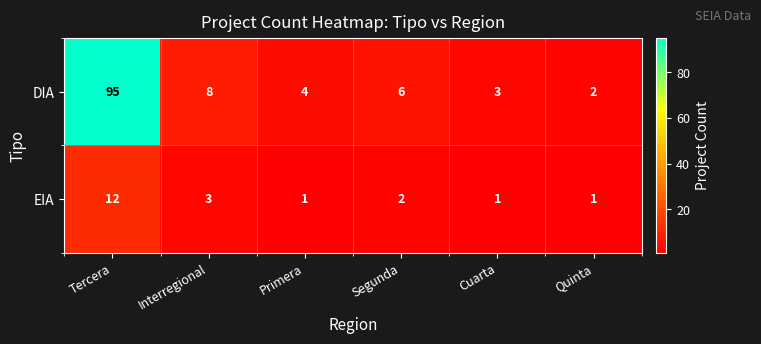

Which series has the largest range (max minus min)?

DIA